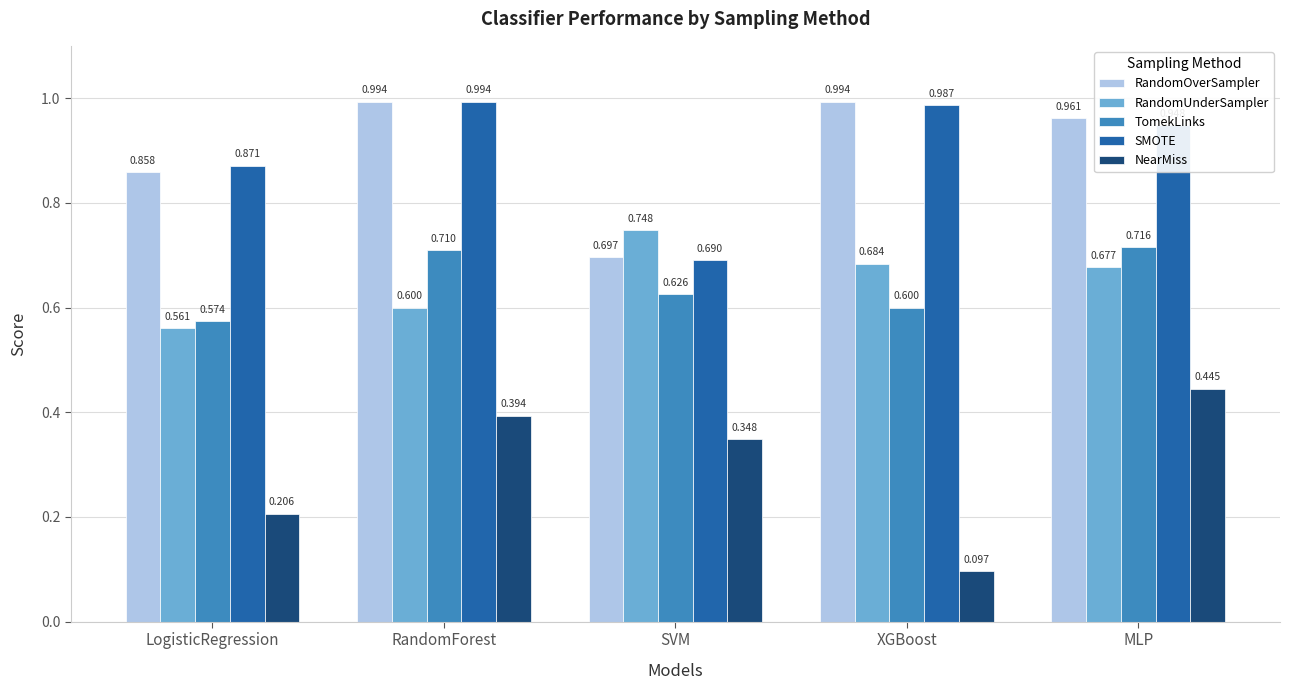

What is the spread (max minus min) of values at RandomForest?

0.6